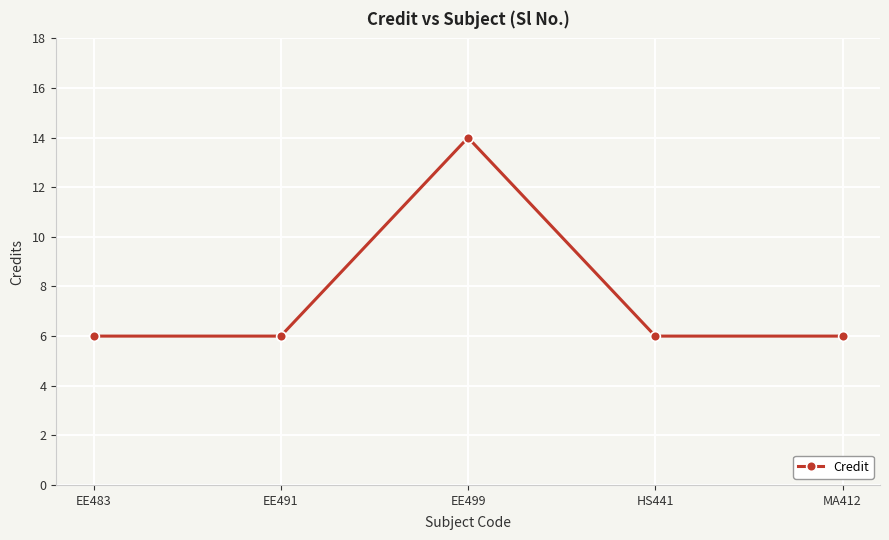

Does the chart display data point markers on the line(s)?

Yes